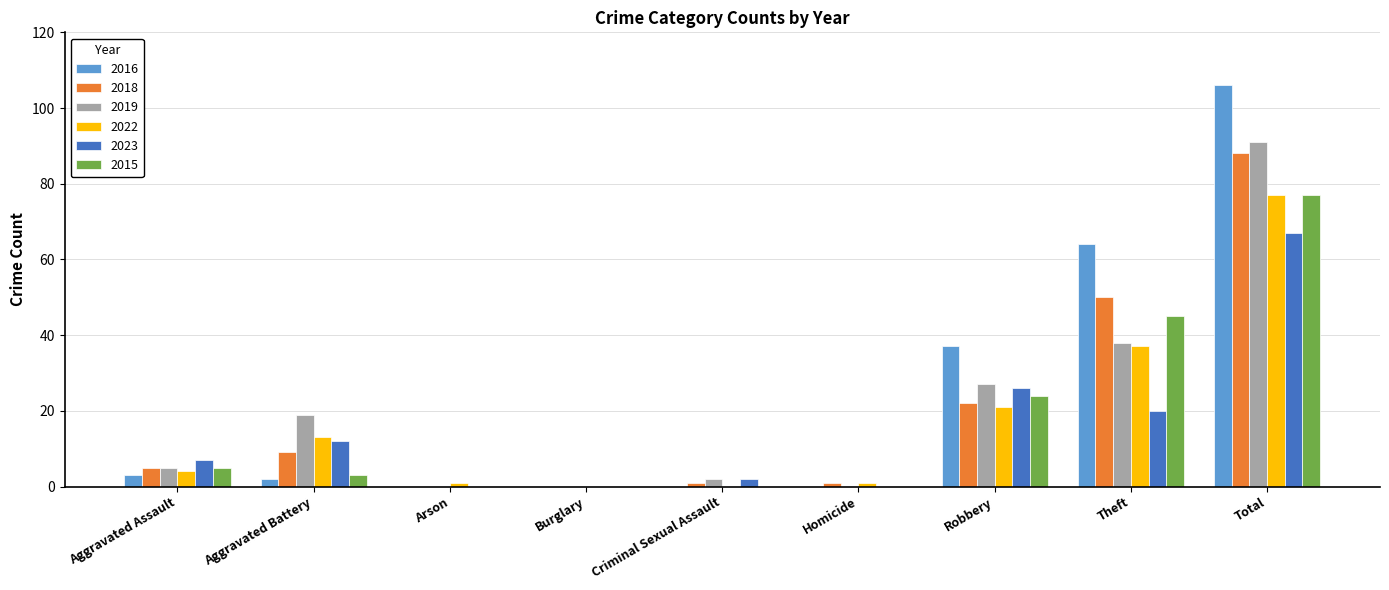

Is it true that 2016 equals 55 at Robbery?

False